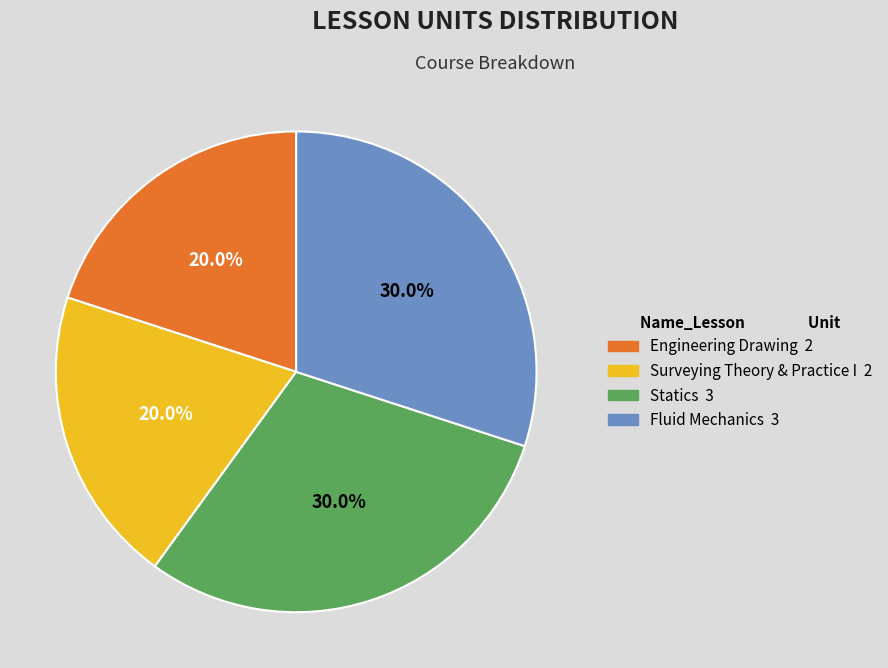

To the nearest percent, what is the difference between the largest and smallest slice percentages?

10%